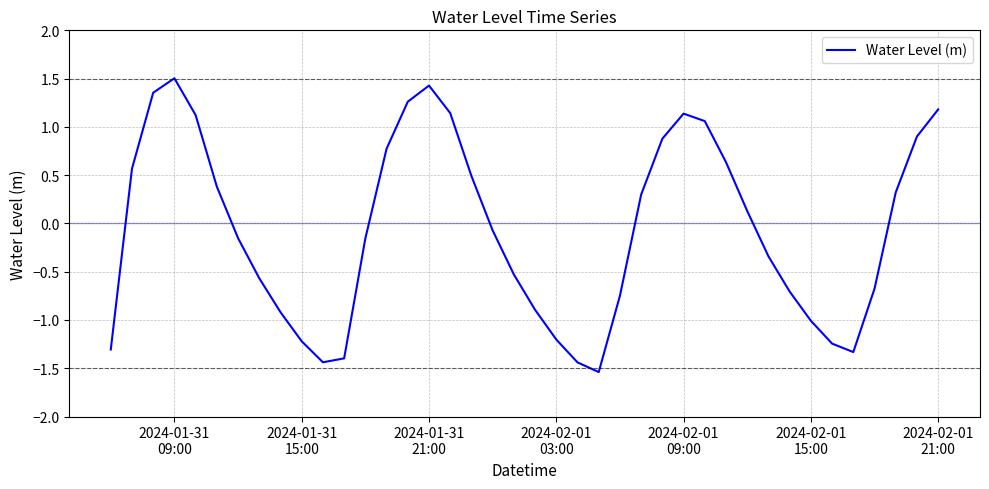

True or false: the data has more than 0 interior local peaks.

True